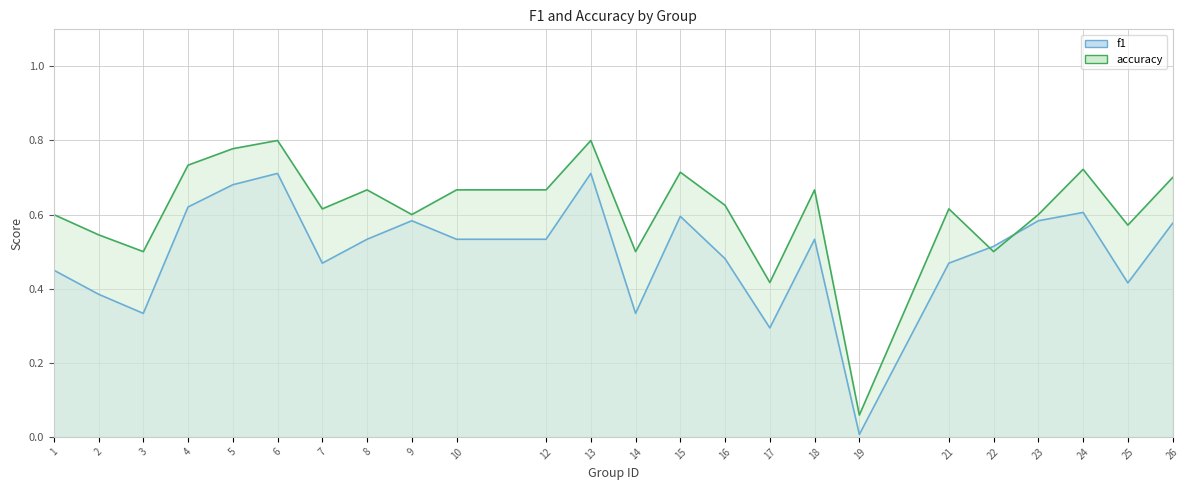

How many lines are shown in the chart?

2